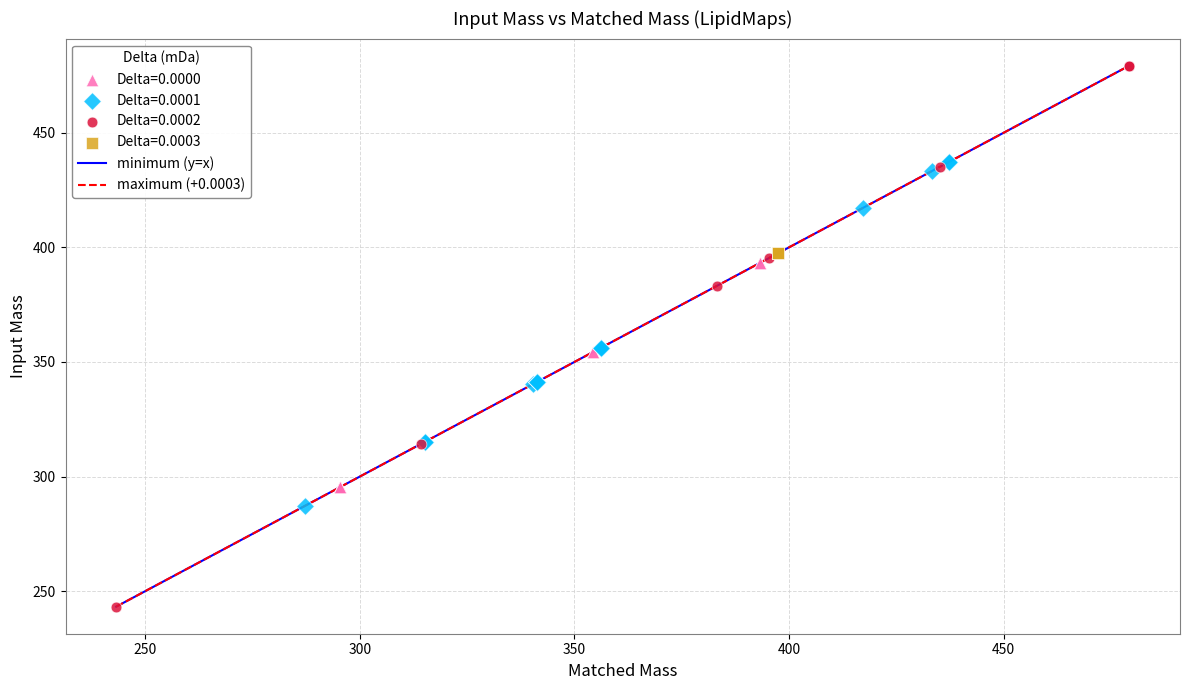

Which series contains the lowest Y value?

Delta=0.0002